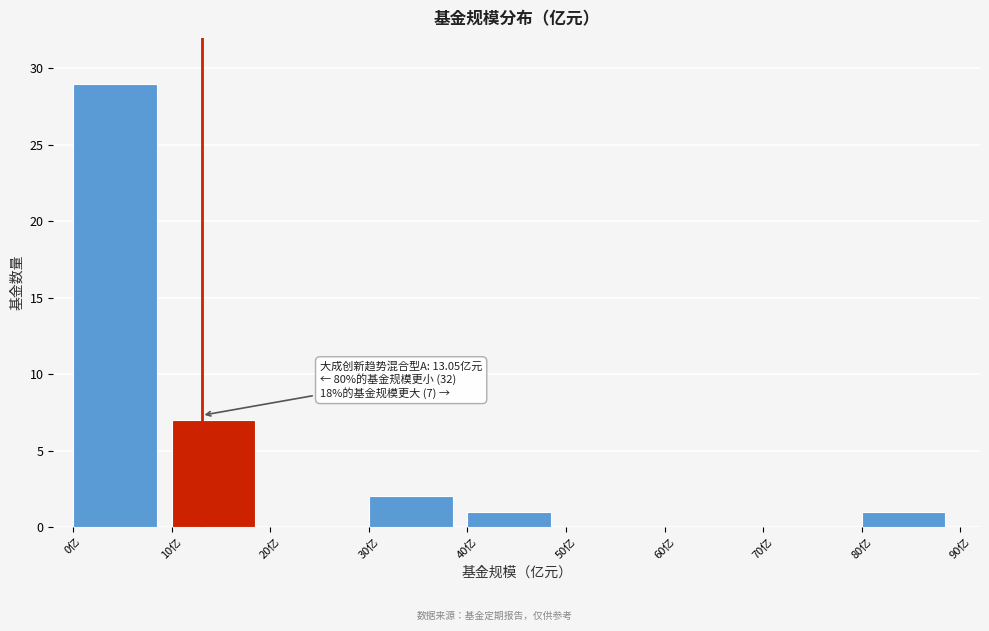

Over which range of the x-axis is the bar tallest?

0 to 10